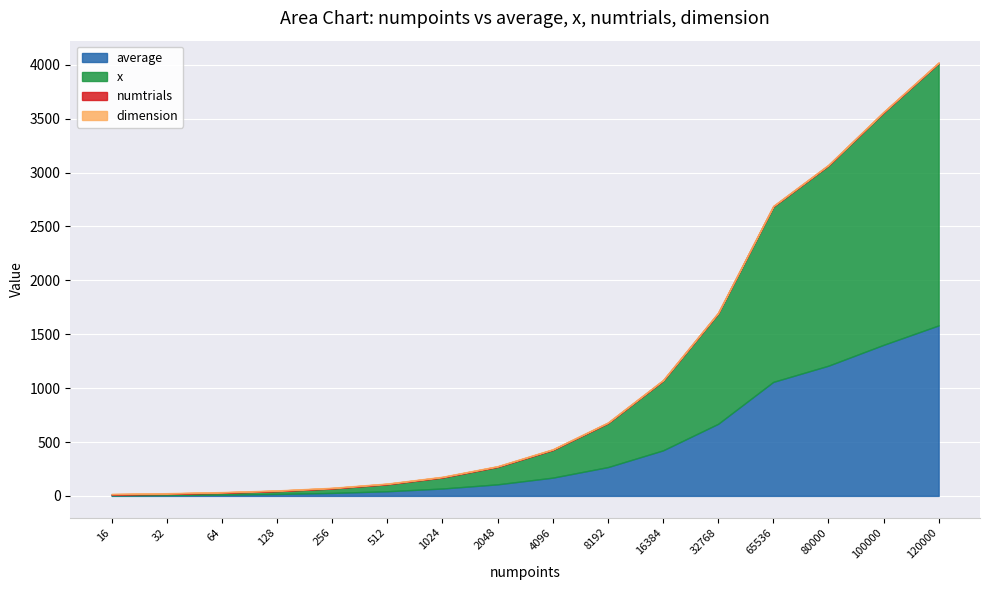

Which series has the widest spread of values?

x